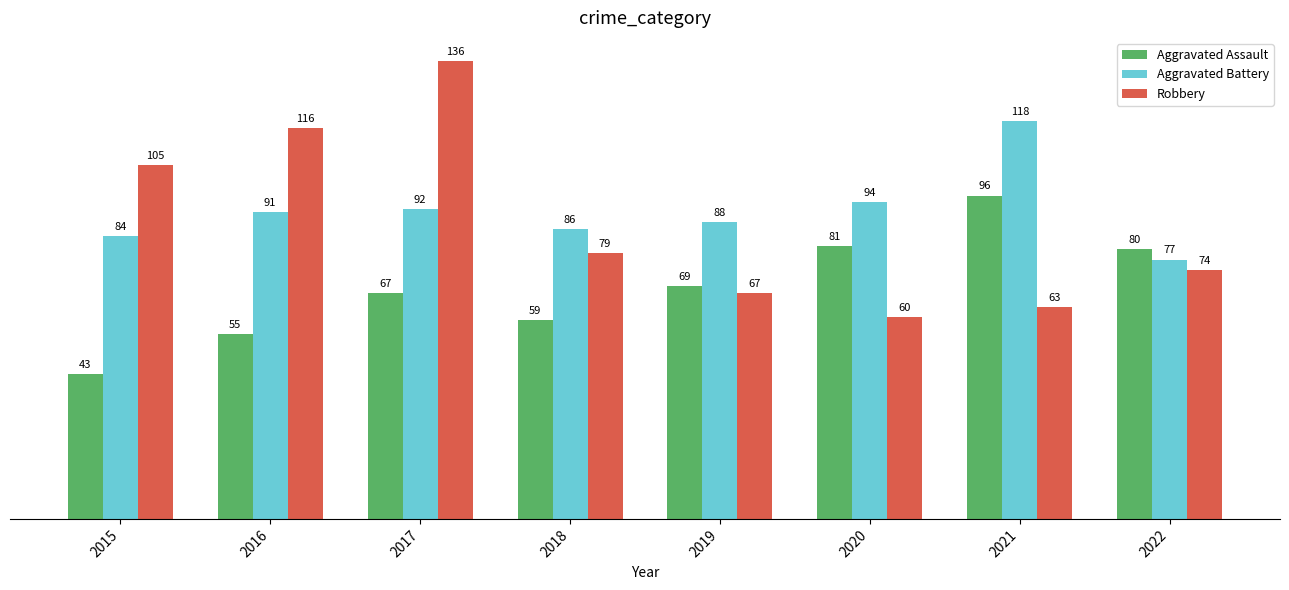

The value of Robbery at 2019 is 67. True or false?

True